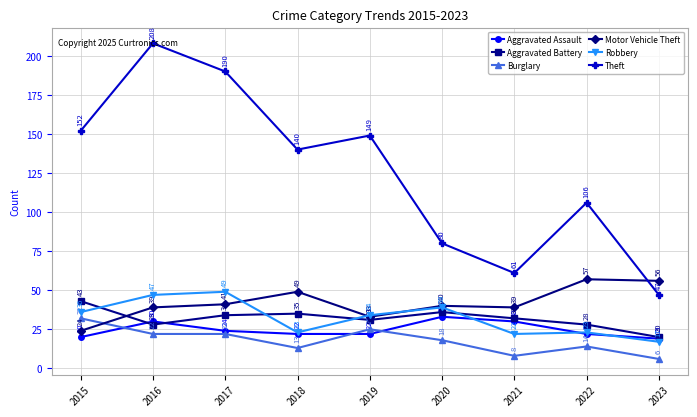

In Motor Vehicle Theft, how many points are higher than both neighbors (excluding endpoints)?

3